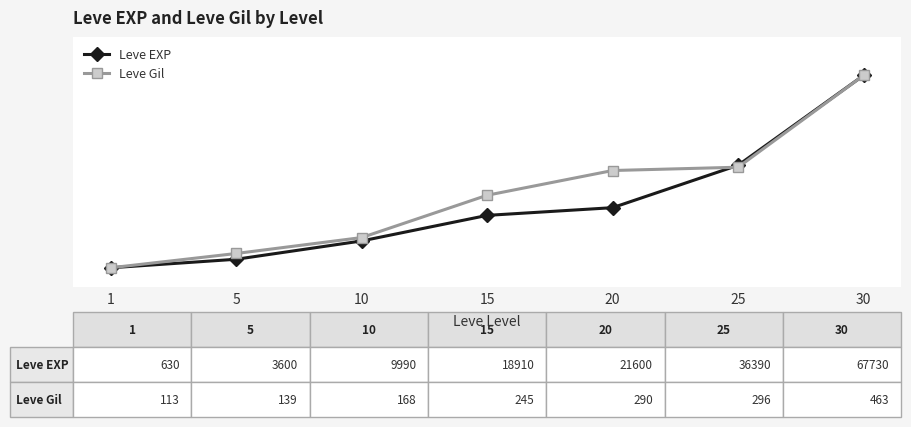

What is the total value across all series at 25?

105.6